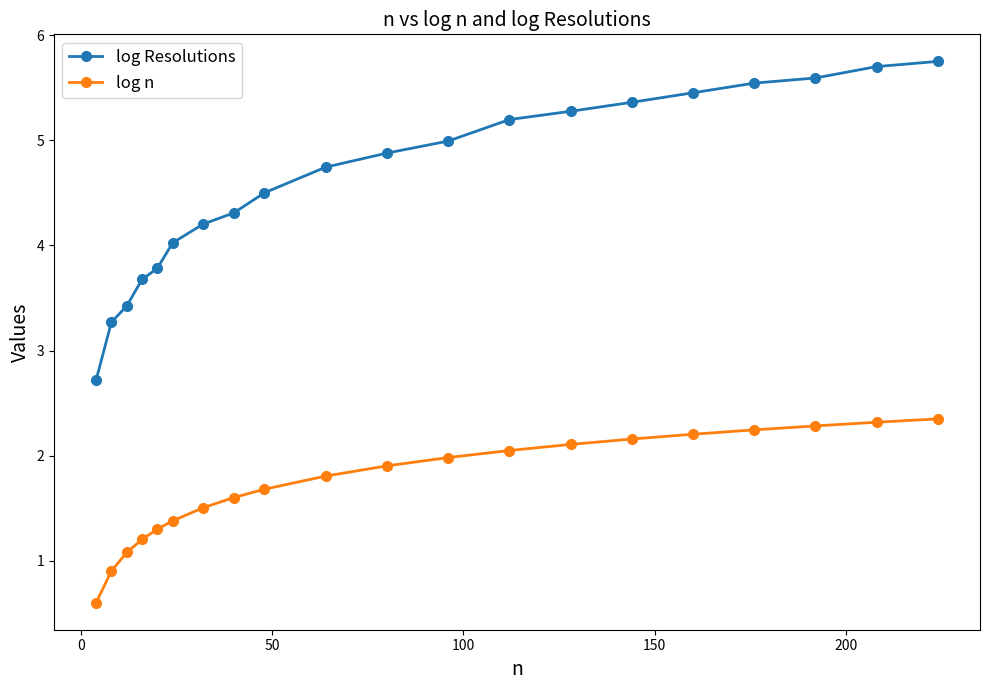

True or false: log n and log Resolutions cross at least once.

False